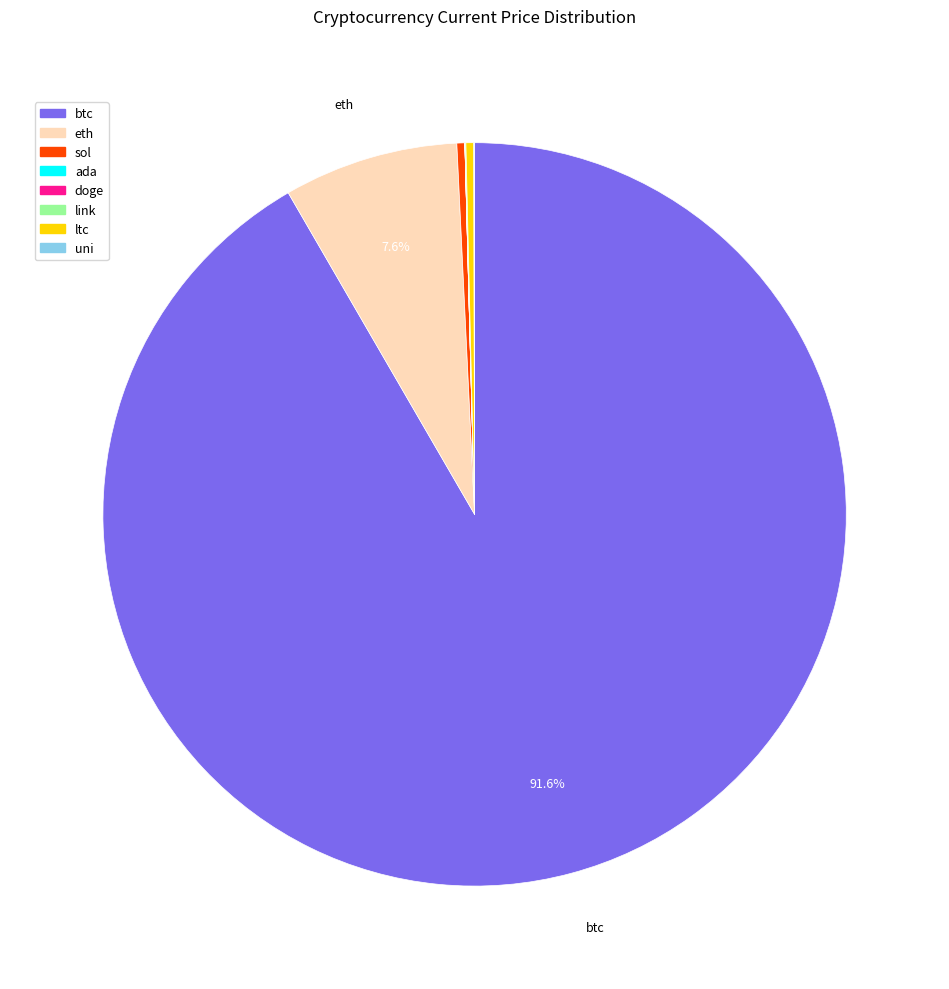

Does any single category account for the majority?

Yes